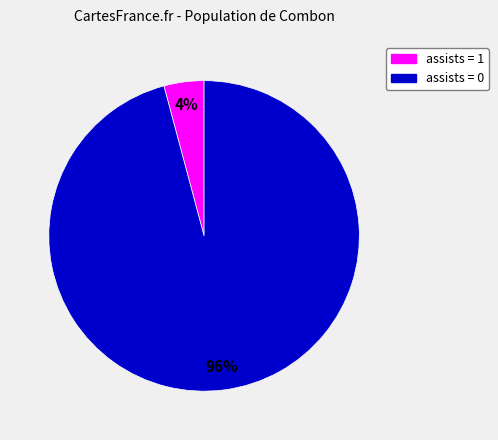

Combined, do assists = 1 and assists = 0 account for over 50%?

Yes